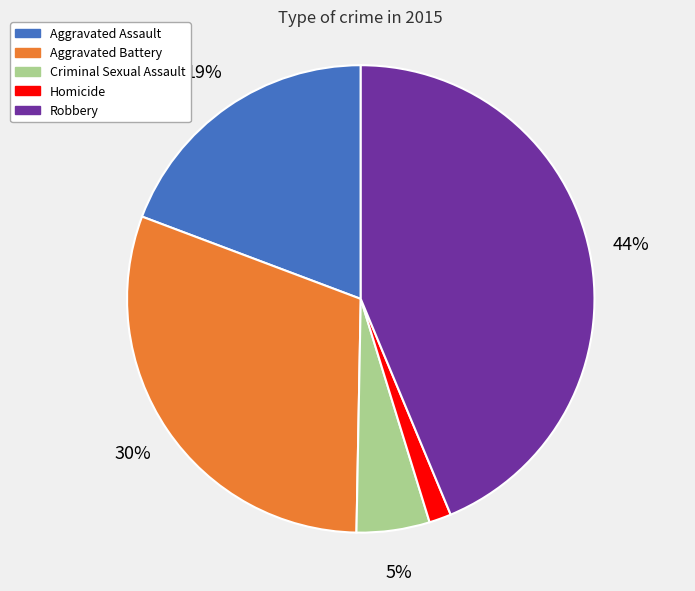

What is the ratio of the value at Aggravated Battery to the value at Criminal Sexual Assault?

6.0